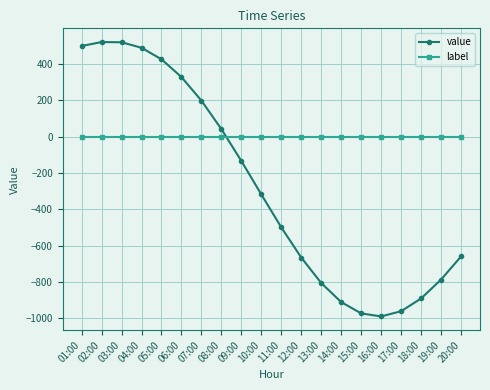

What is the total value across all series at 03:00?

520.0